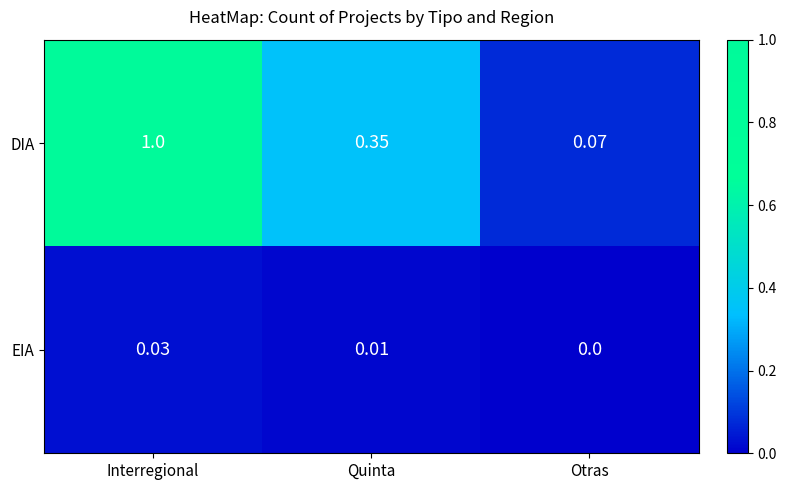

Which category has the lowest value across all series?

Otras